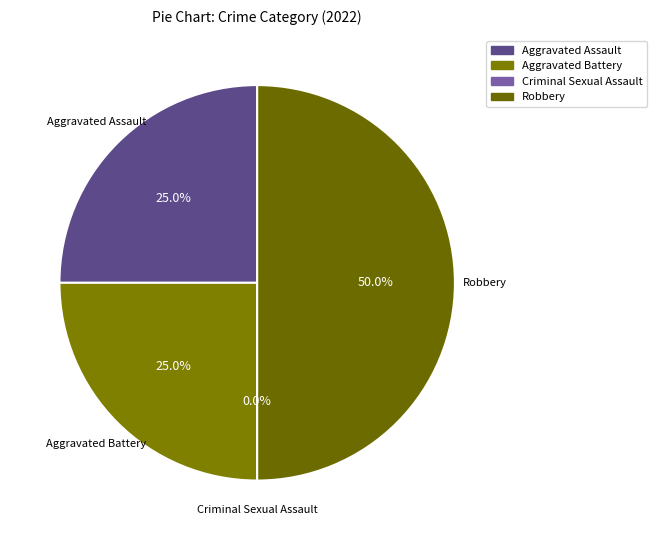

Is the sum of Aggravated Battery and Robbery greater than half?

Yes